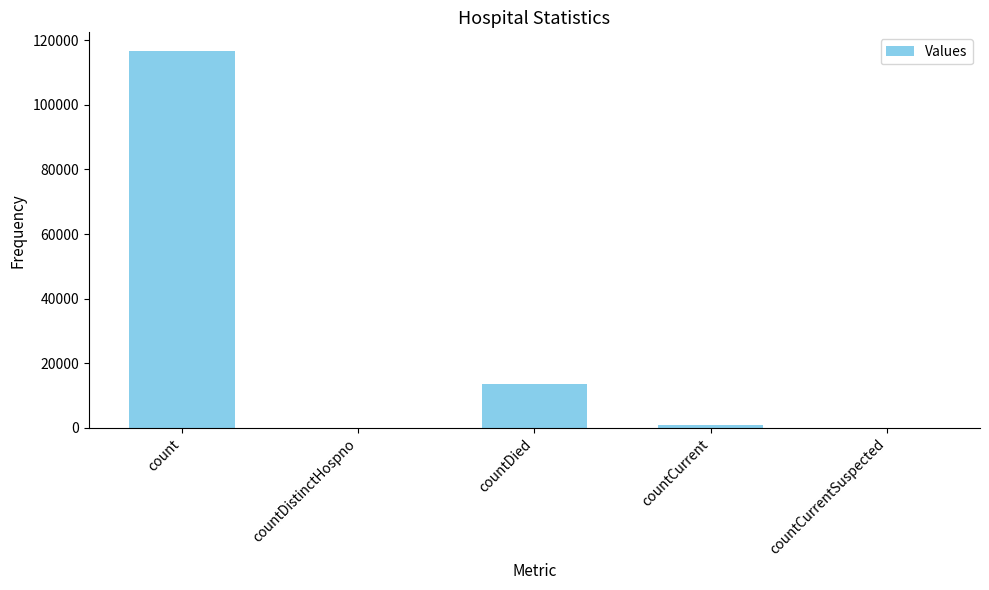

What is the average value?

26170